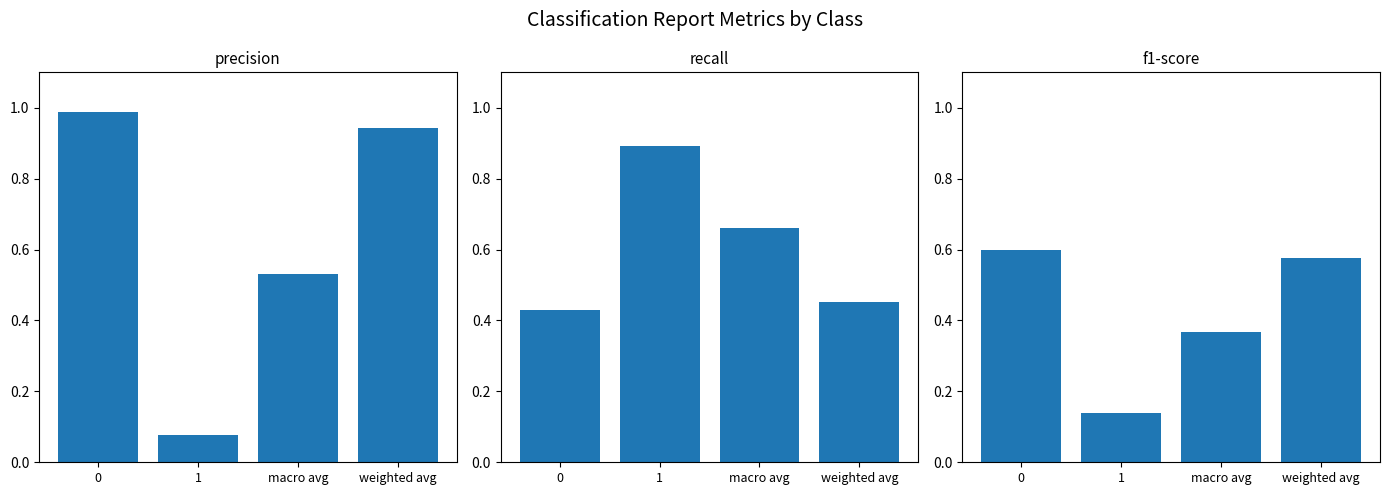

Which series has the widest spread of values?

precision